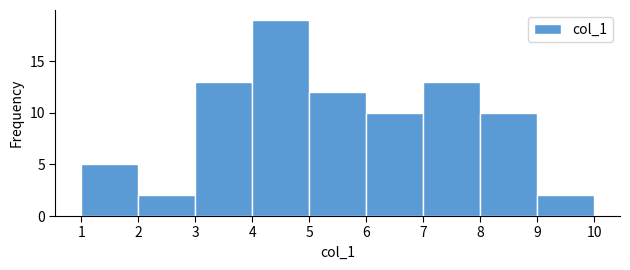

What is the height of the bar covering 8 to 9 on the x-axis? The values are not printed on the chart, so give them approximately, as read against the axis.

10